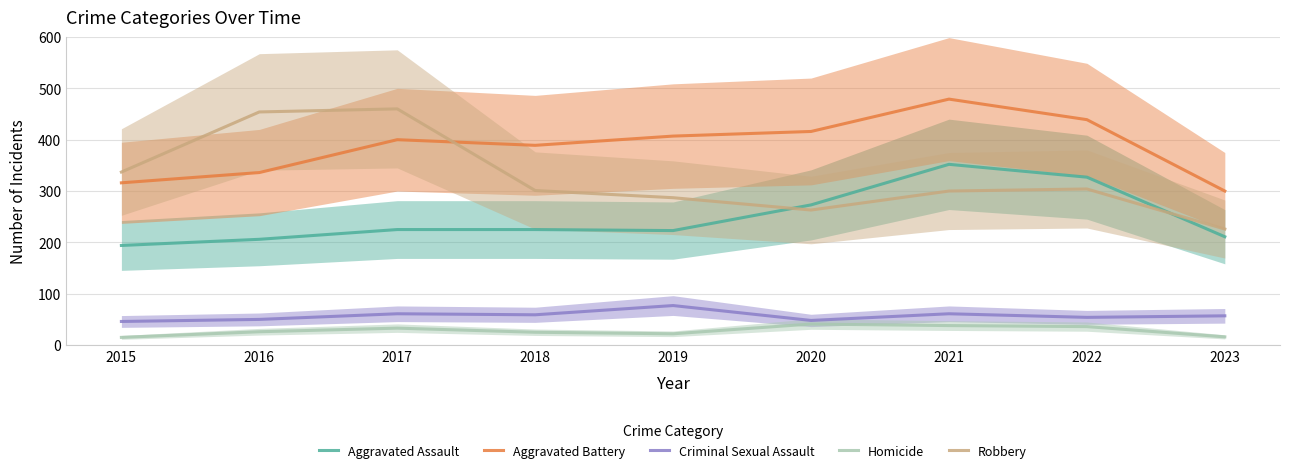

What is the smallest value displayed?

15